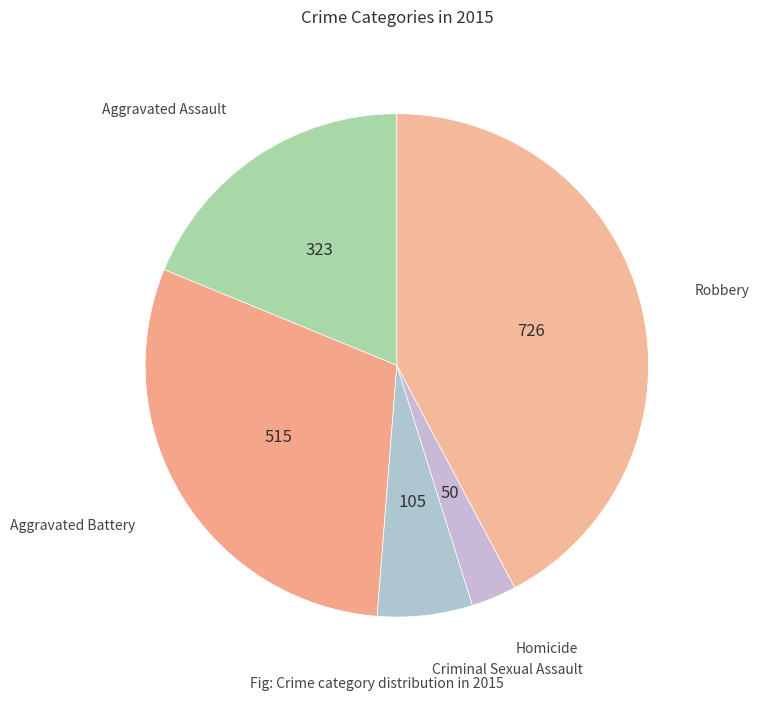

Rank the categories by value from lowest to highest.

Homicide, Criminal Sexual Assault, Aggravated Assault, Aggravated Battery, Robbery